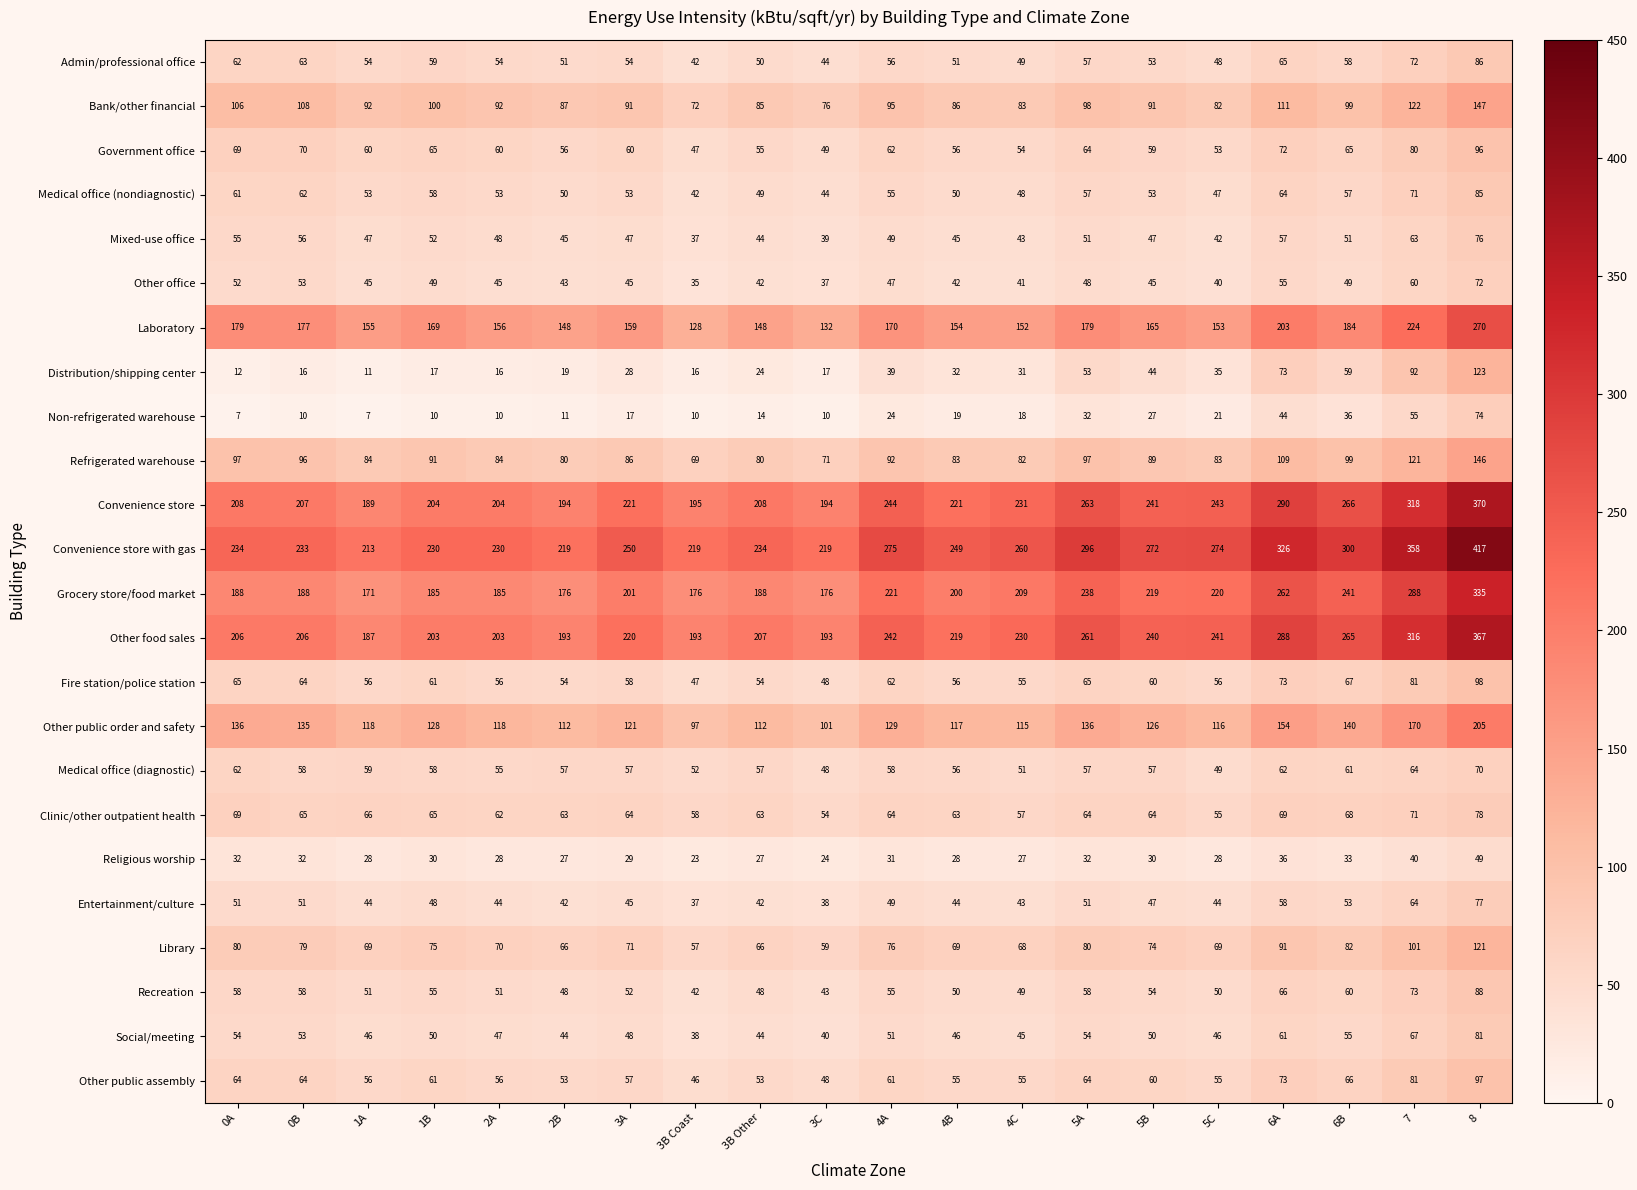

What is the difference between the Social/meeting values at 3C and 4B?

6